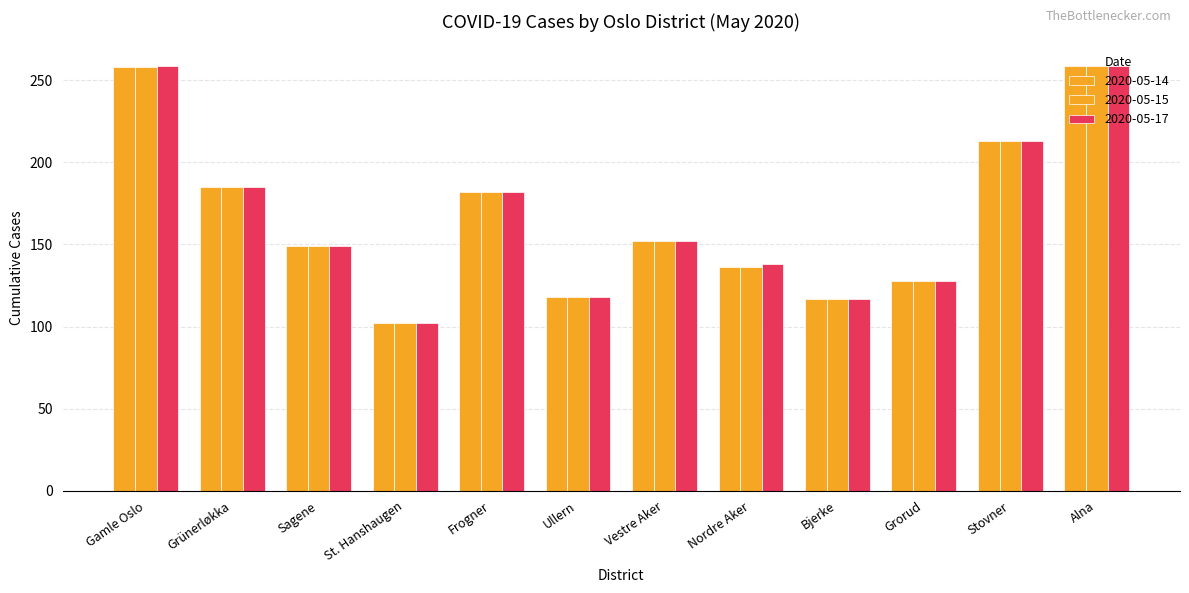

What is the greatest value displayed?

259